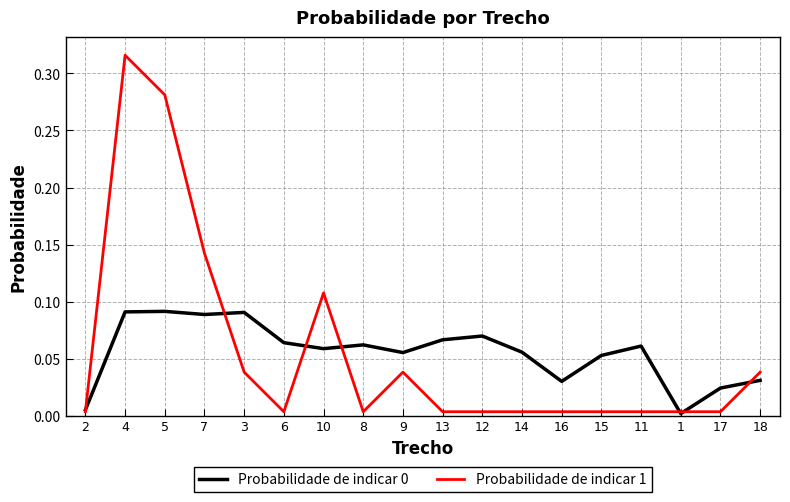

Which series has the widest spread of values?

Probabilidade de indicar 1